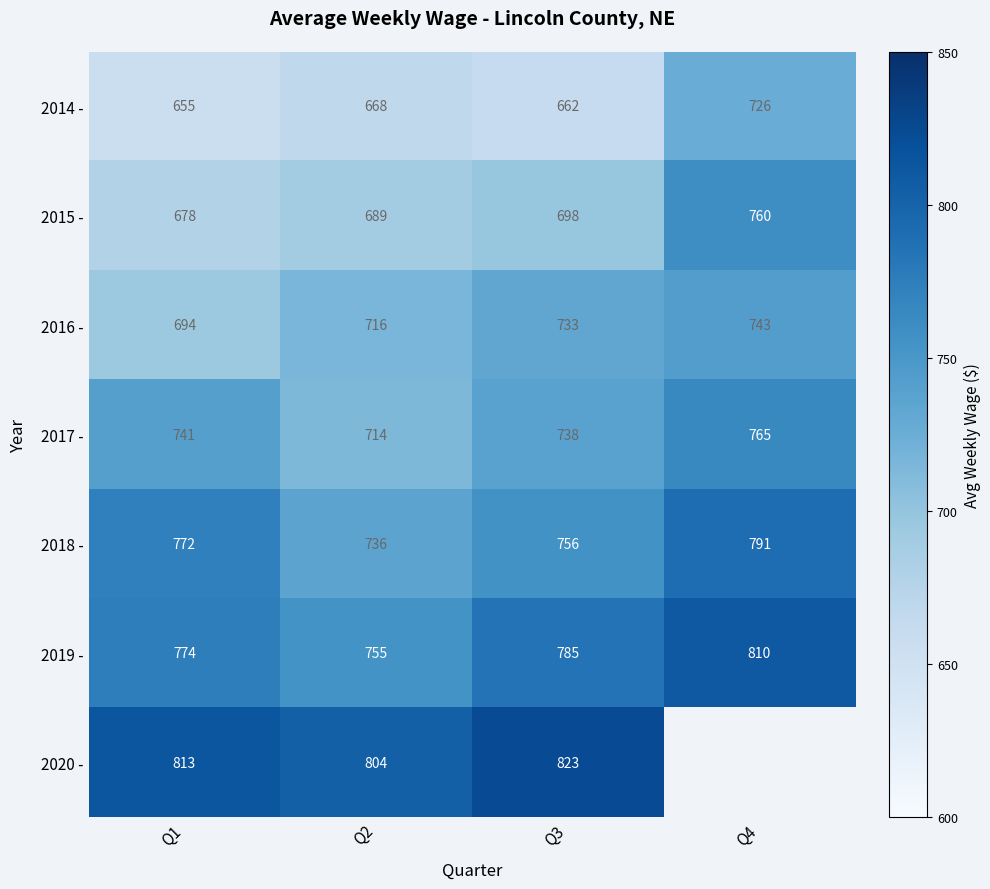

Rank the series at Q2 from highest to lowest value.

2020 -, 2019 -, 2018 -, 2016 -, 2017 -, 2015 -, 2014 -